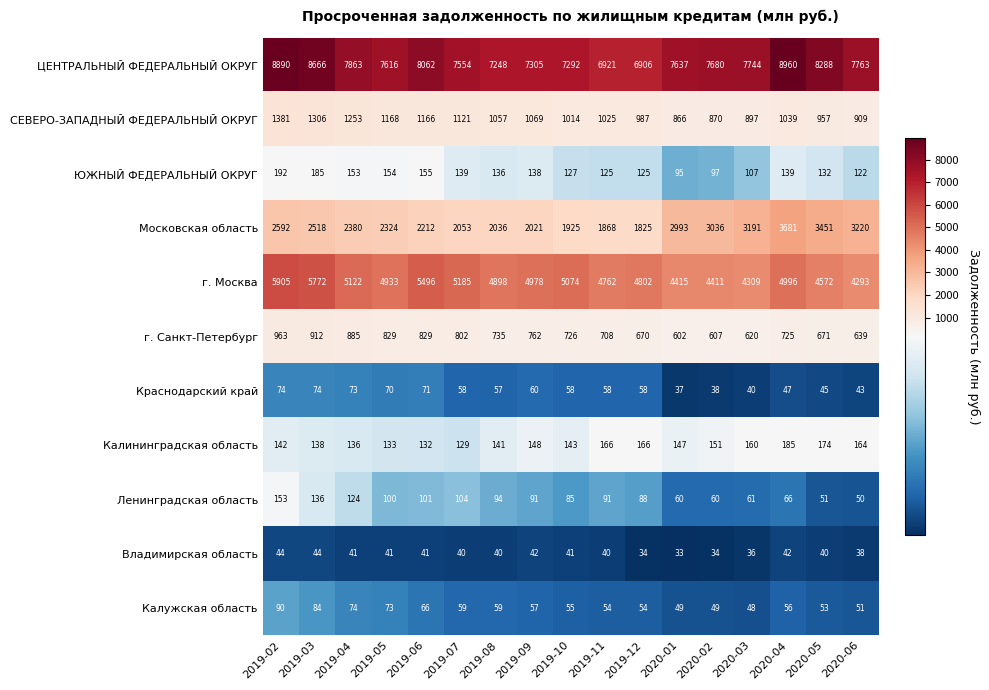

The value of ЦЕНТРАЛЬНЫЙ ФЕДЕРАЛЬНЫЙ ОКРУГ at 2020-05 is 1768. True or false?

False